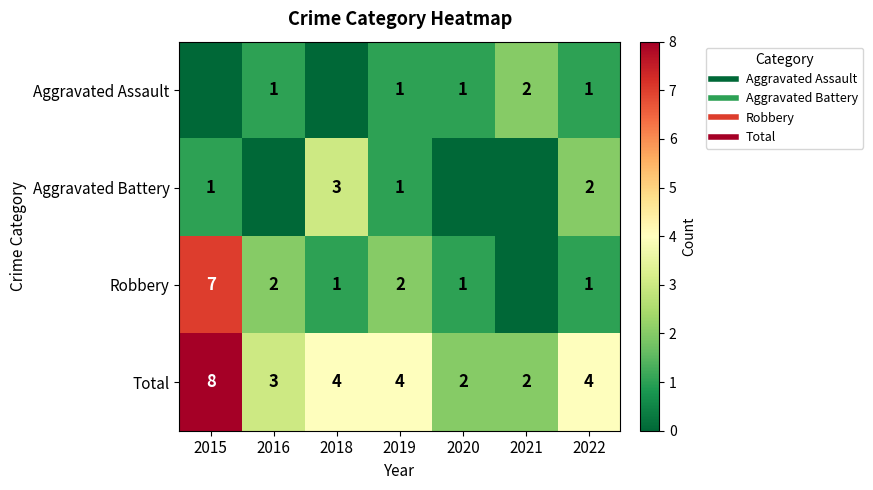

Which category has the highest value across all series?

2015